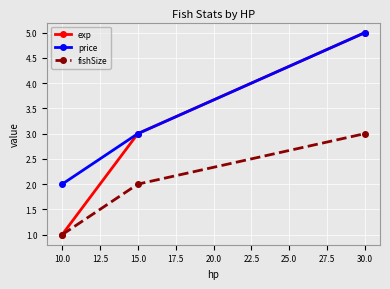

How many price values are between 2 and 5?

3